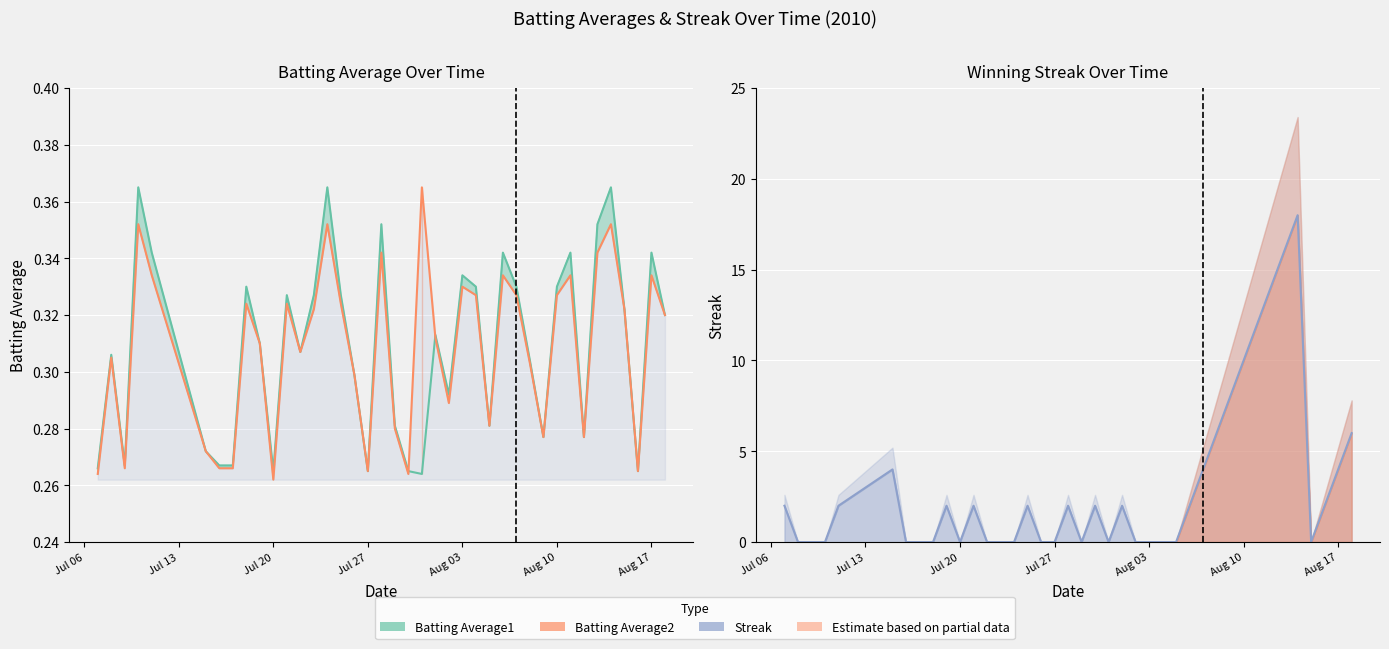

Reading right to left, extract all data points from this chart.

Batting Average1: 0.3	0.3	0.3	0.3	0.4	0.4	0.3	0.3	0.3	0.3	0.3	0.3	0.3	0.3	0.3	0.3	0.3	0.3	0.3	0.3	0.3	0.4	0.3	0.3	0.3	0.4	0.3	0.3	0.3	0.3	0.3	0.3	0.3	0.3	0.3	0.3	0.4	0.3	0.3	0.3
Batting Average2: 0.3	0.3	0.3	0.3	0.4	0.3	0.3	0.3	0.3	0.3	0.3	0.3	0.3	0.3	0.3	0.3	0.3	0.3	0.4	0.3	0.3	0.3	0.3	0.3	0.3	0.4	0.3	0.3	0.3	0.3	0.3	0.3	0.3	0.3	0.3	0.3	0.4	0.3	0.3	0.3
Streak: 6.0	4.0	2.0	0.0	18.0	16.0	14.0	12.0	10.0	8.0	6.0	4.0	2.0	0.0	0.0	0.0	0.0	2.0	0.0	2.0	0.0	2.0	0.0	0.0	2.0	0.0	0.0	0.0	2.0	0.0	2.0	0.0	0.0	0.0	4.0	2.0	0.0	0.0	0.0	2.0